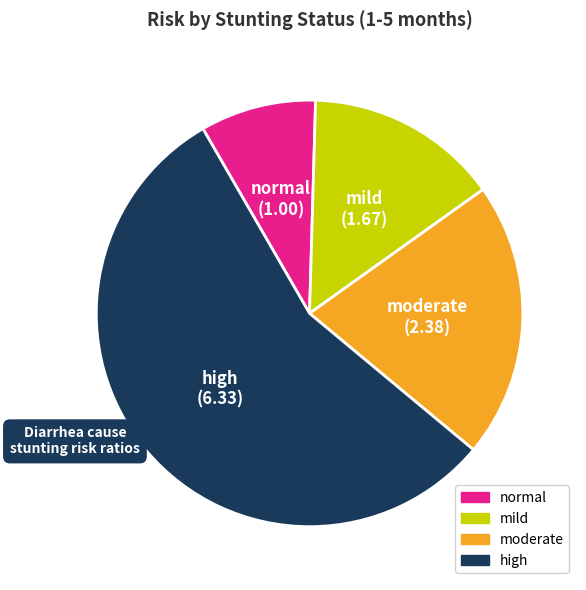

Which category accounts for the majority?

high